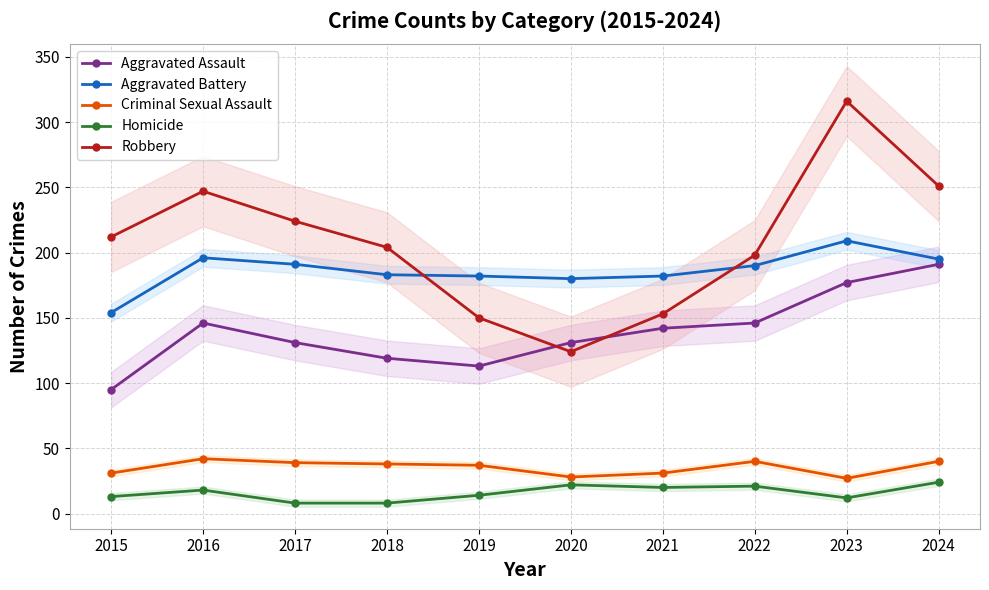

What is the value of the Robbery point at the 8th from the left?

198